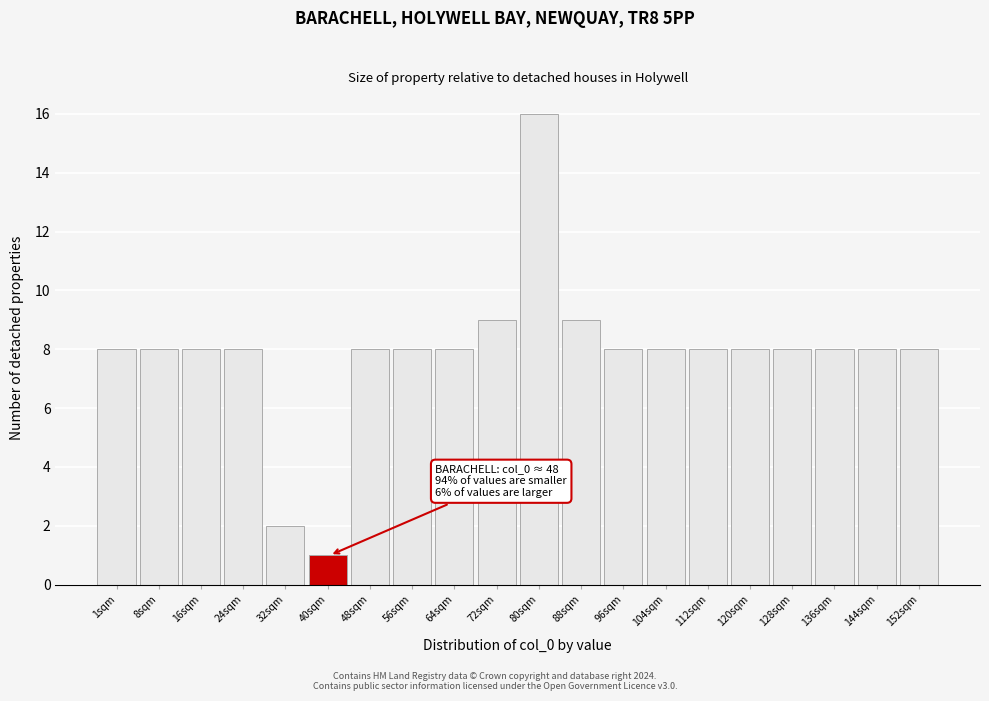

Reading right to left, list all the values displayed in this chart.

8	8	8	8	8	8	8	8	9	16	9	8	8	8	1	2	8	8	8	8